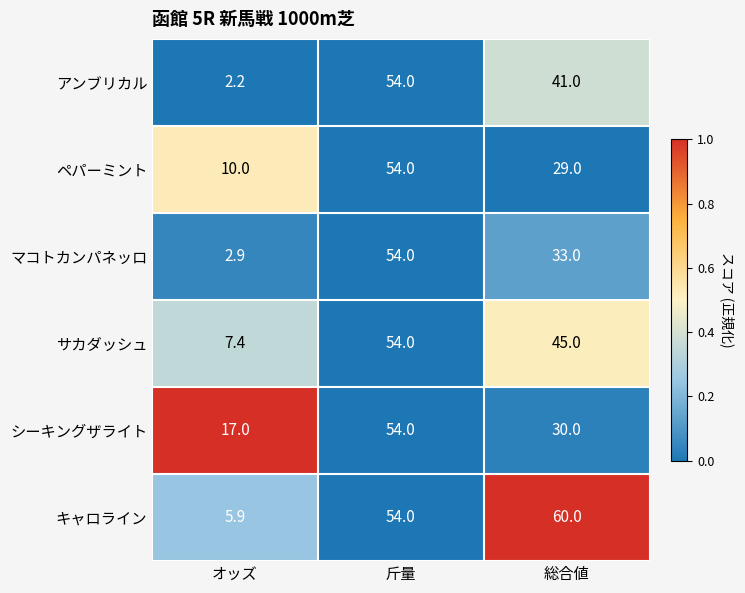

Where is サカダッシュ nearest to the value 30?

総合値